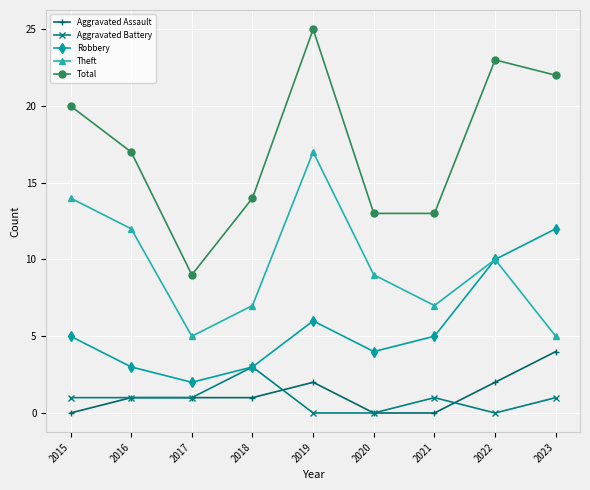

What is the sum of all Aggravated Battery values?

8